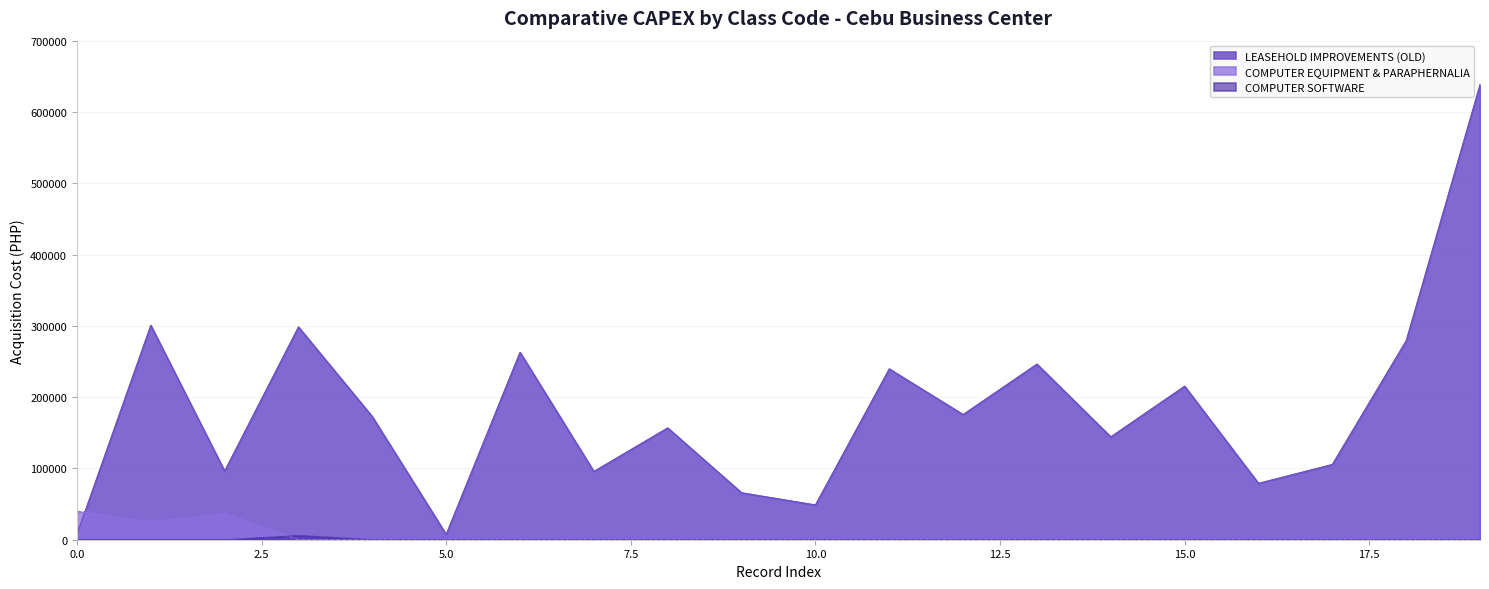

What is the highest value of the LEASEHOLD IMPROVEMENTS (OLD) series?

638449.8